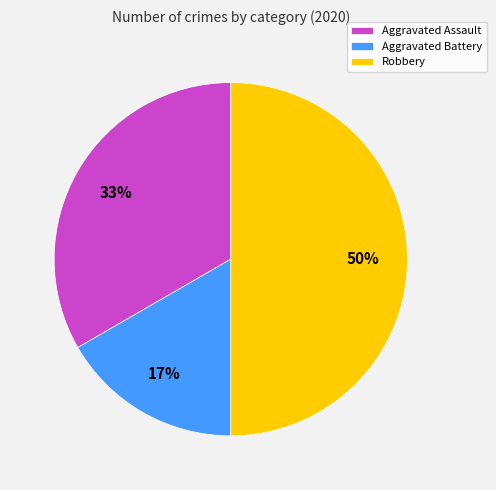

To the nearest percent, what portion does Aggravated Assault represent?

33%